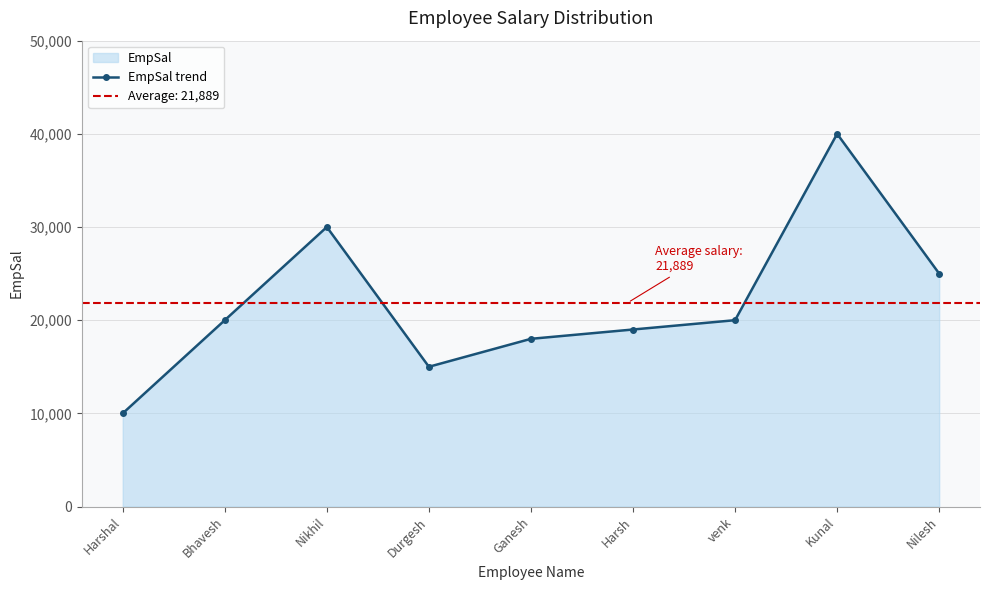

What is the label of the 5th point from the left?

Ganesh